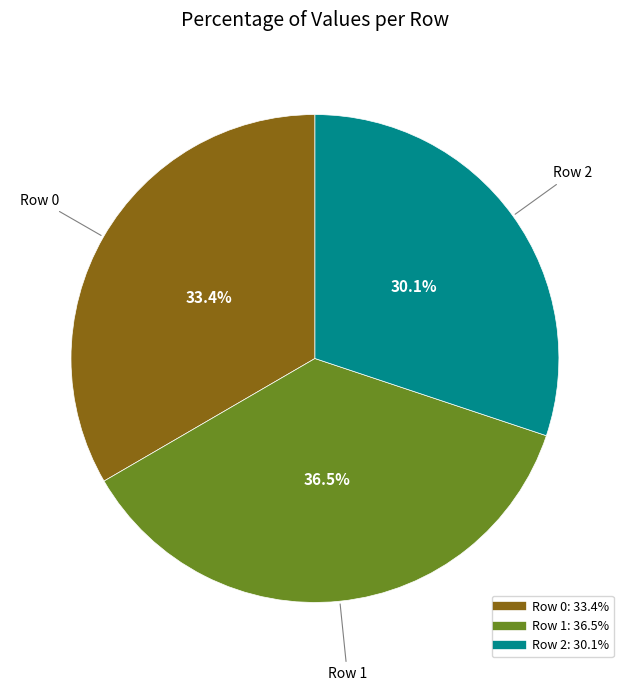

How many segments does this pie chart have?

3